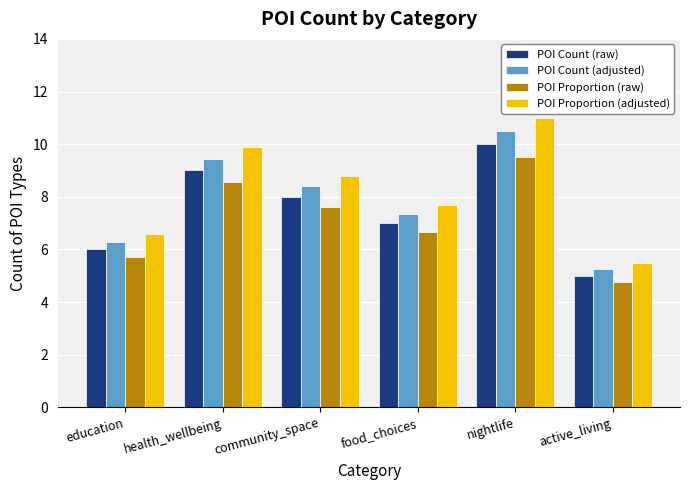

Which series has the largest range (max minus min)?

POI Proportion (adjusted)